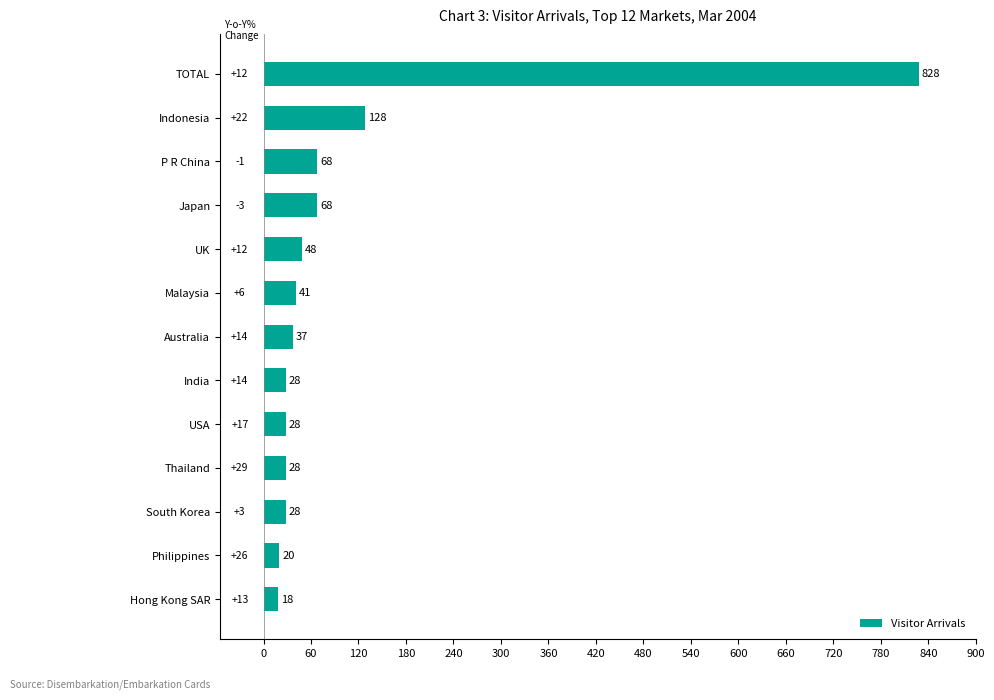

How many bars are there in total?

13